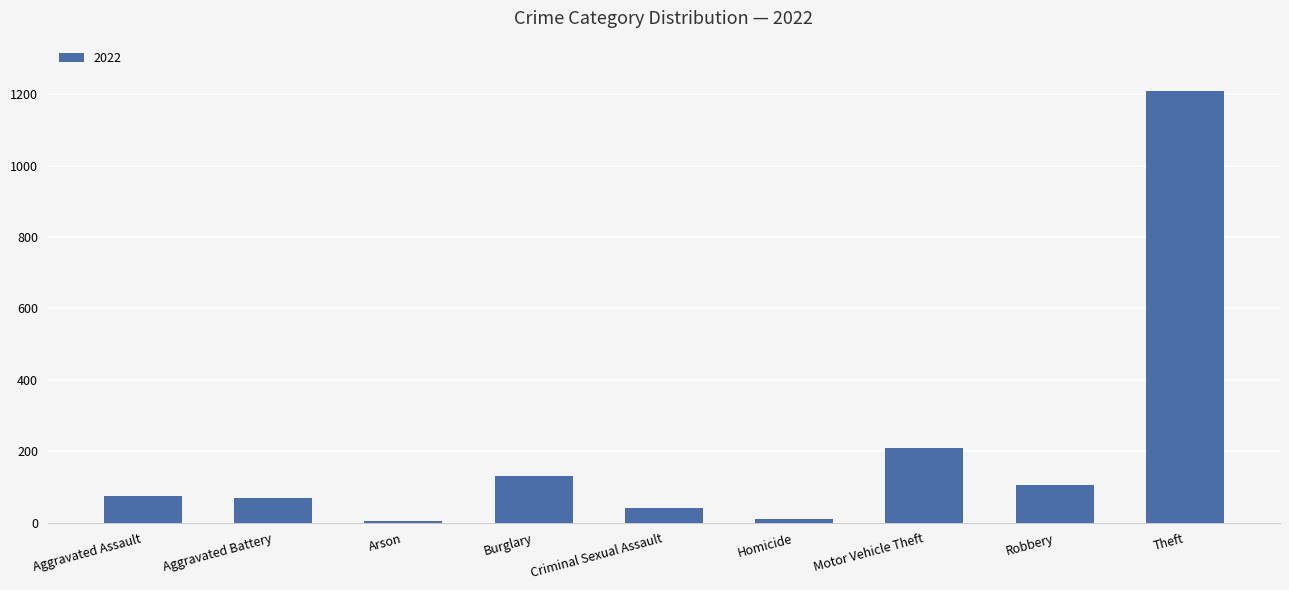

Which label corresponds to the largest value in the chart?

Theft